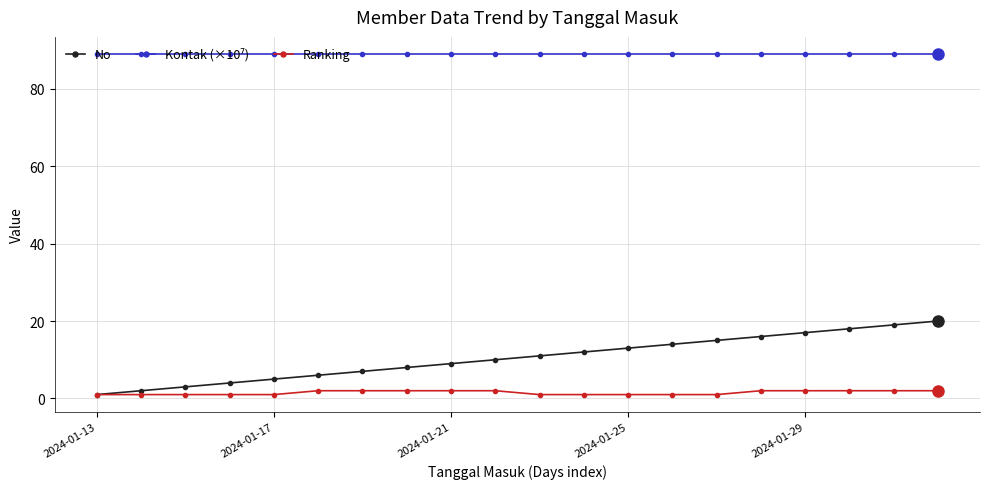

Which series has the widest spread of values?

No